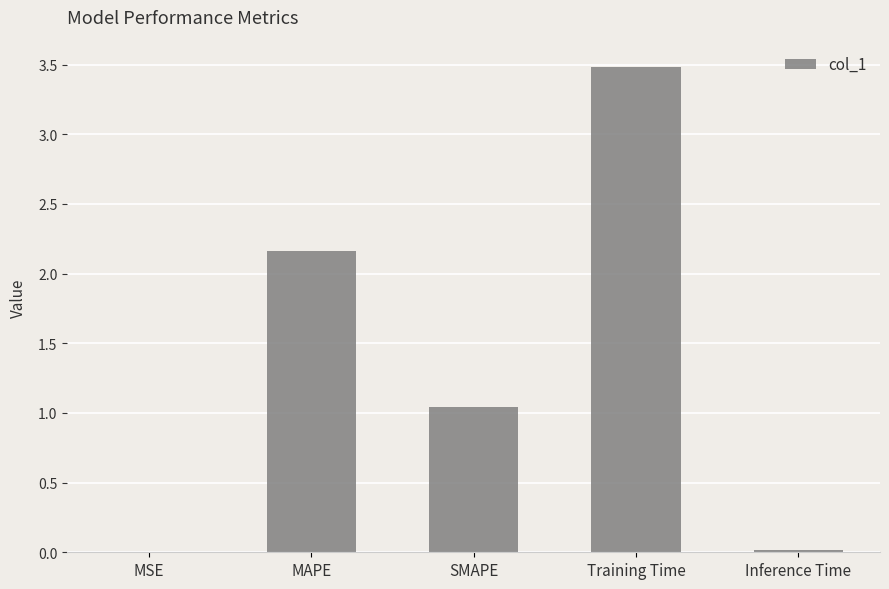

Where does the data first go above 1?

MAPE